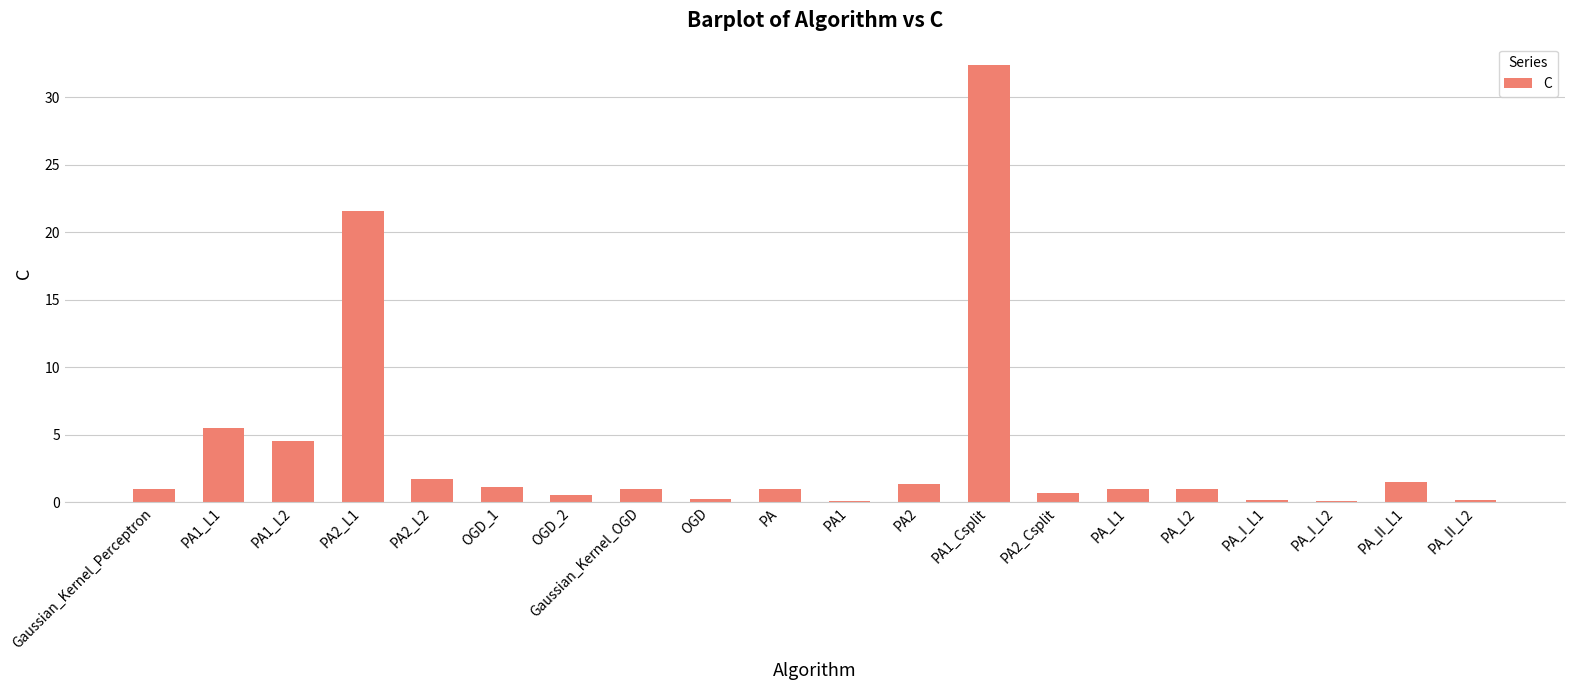

Which label corresponds to the largest value in the chart?

PA1_Csplit